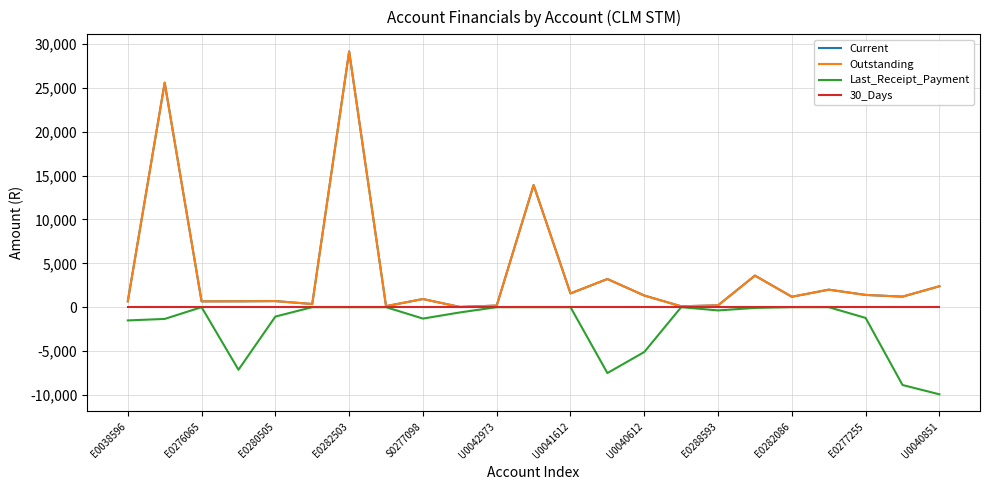

True or false: Current has more than 1 points higher than both neighbors.

True